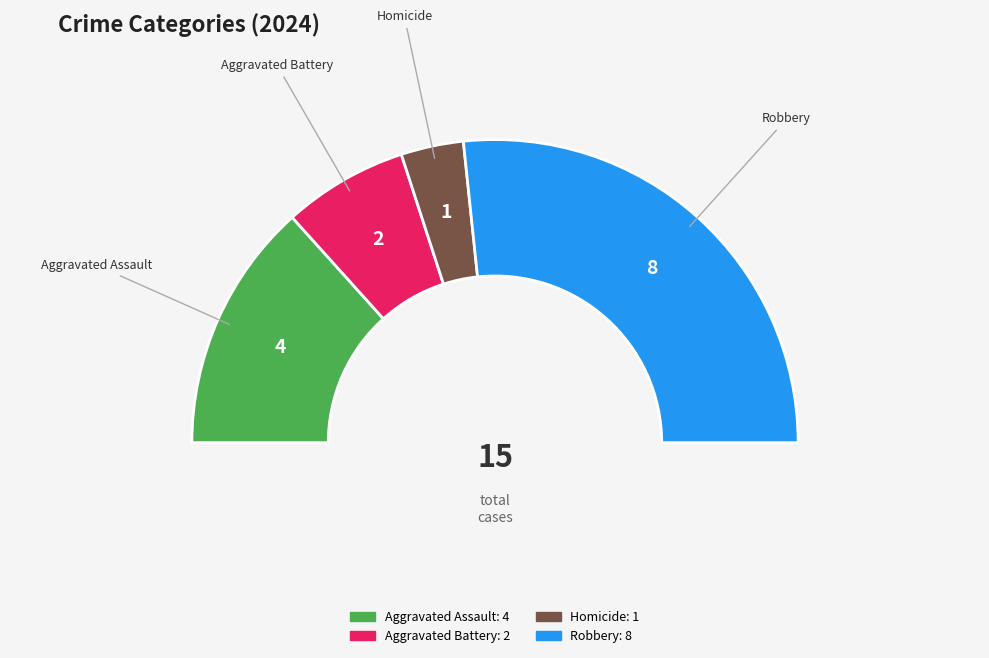

What is the majority slice?

Robbery